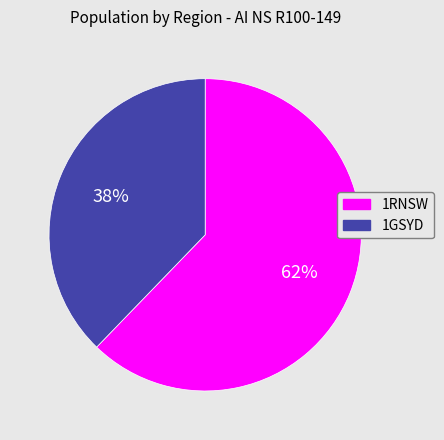

To the nearest percent, what portion does 1GSYD represent?

38%